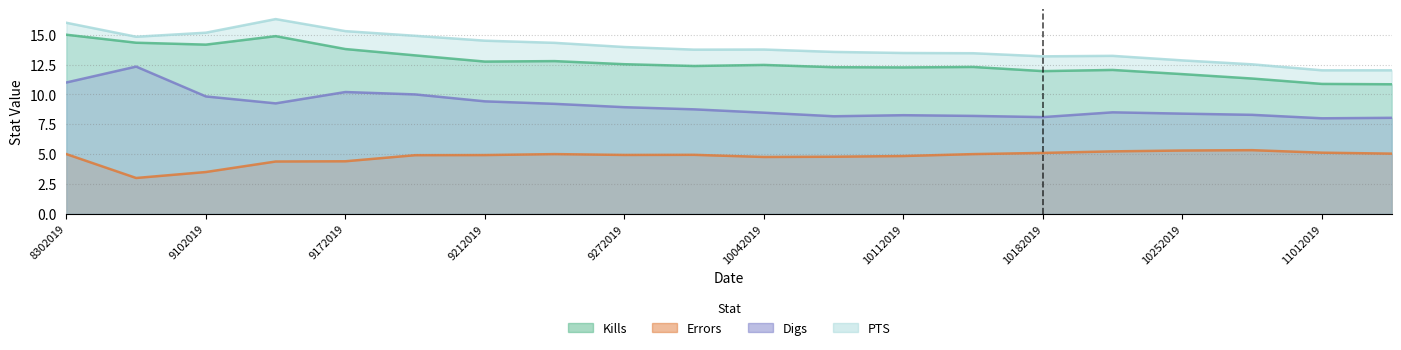

Which series has the largest total across all categories?

PTS